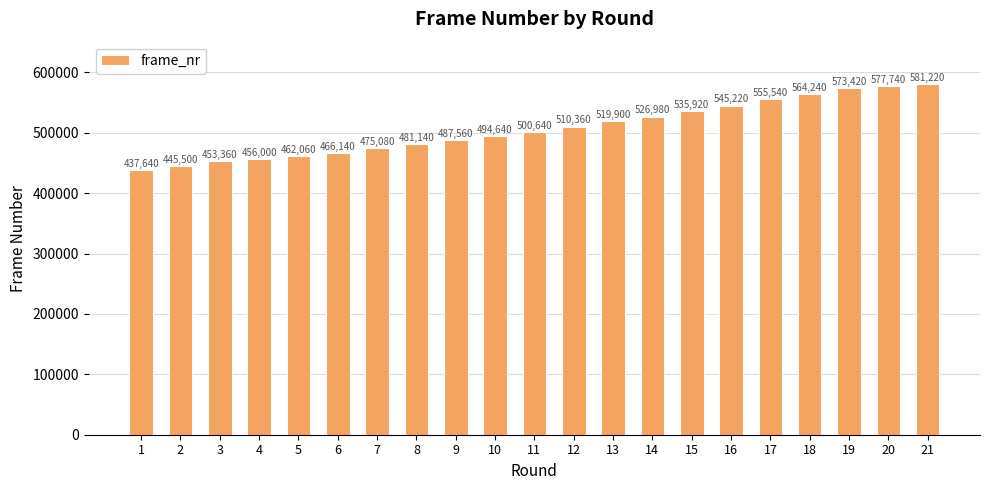

What is the greatest value displayed?

581220